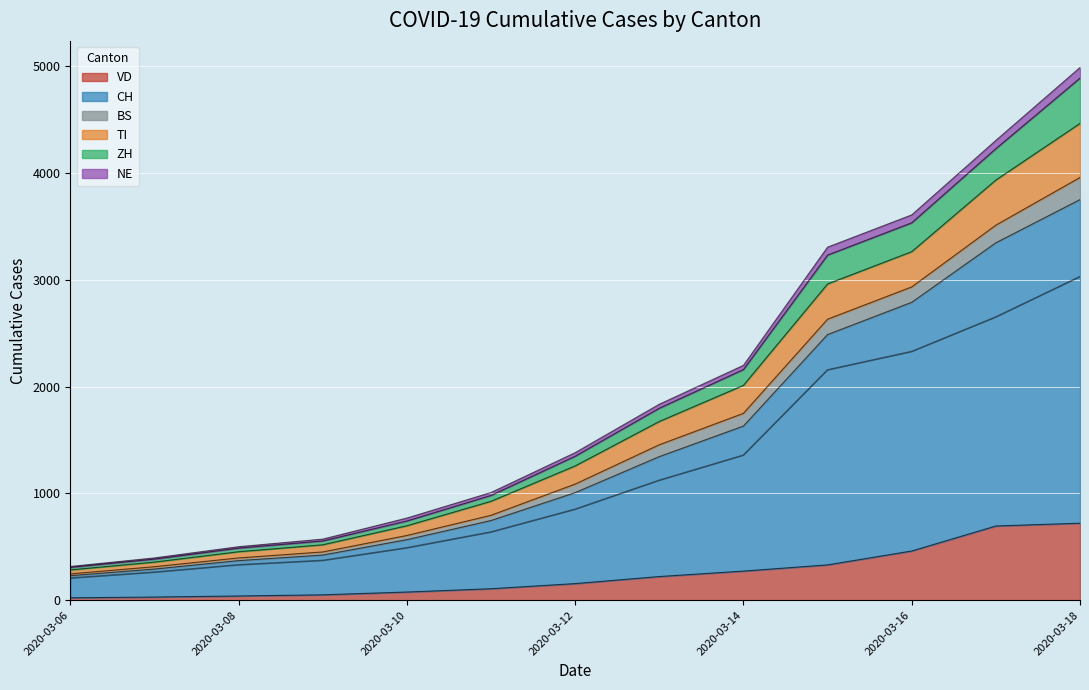

What is the highest value of the VD series?

721